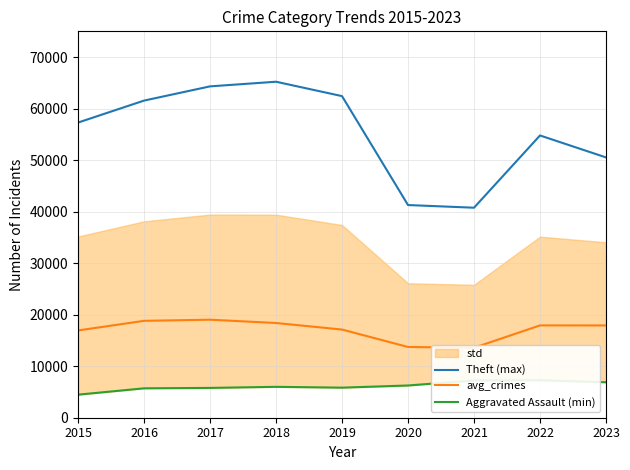

How many lines are shown in the chart?

3